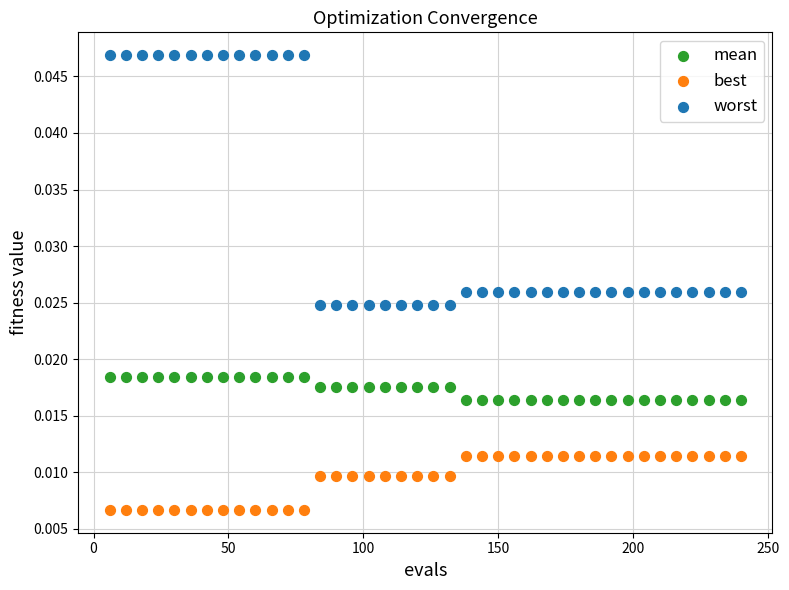

Which series contains the lowest Y value?

best